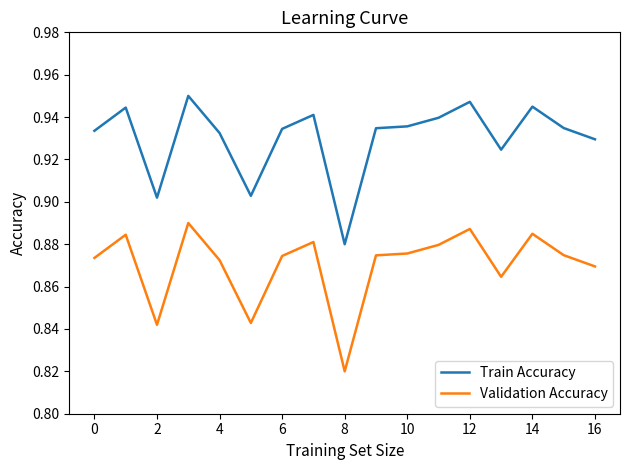

List the series in order of their overall mean, lowest first.

Validation Accuracy, Train Accuracy